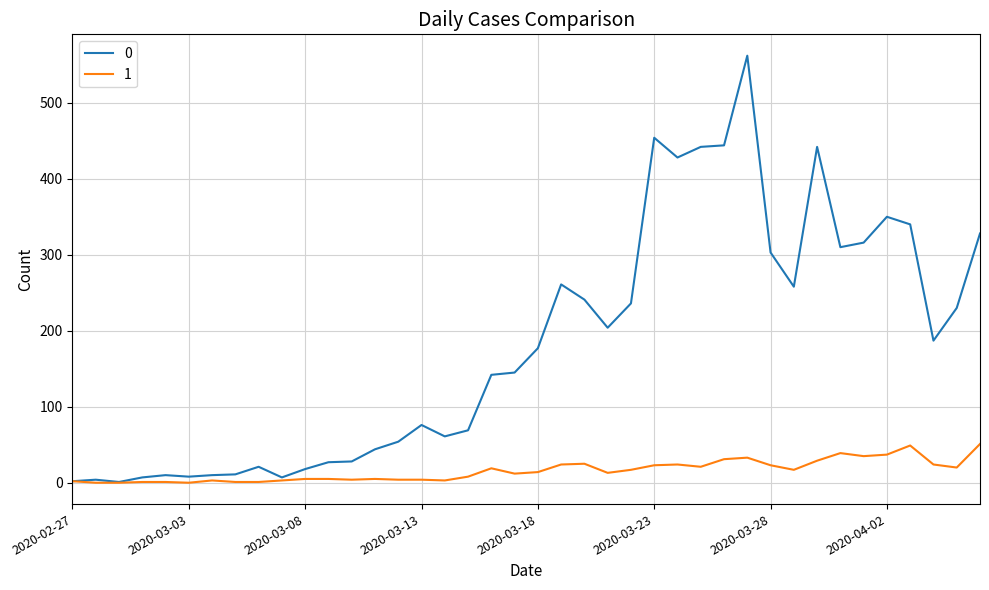

Rank the series by their average value, from highest to lowest.

0, 1